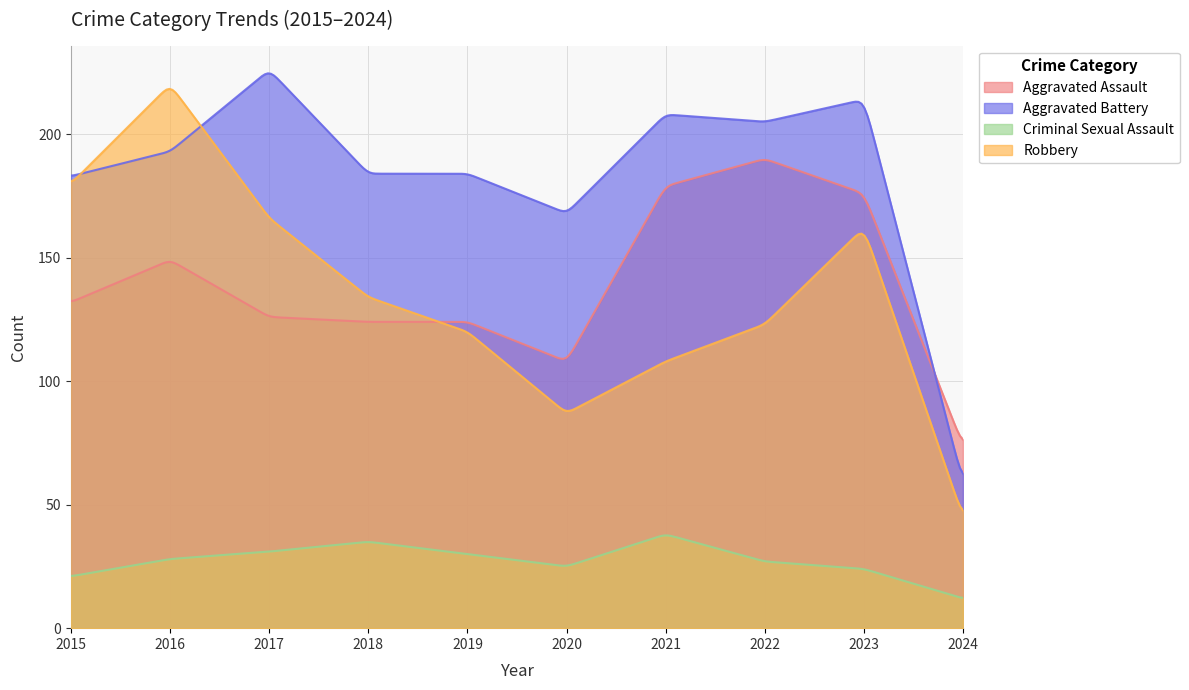

Reading left to right, transcribe all the data shown in this chart.

Aggravated Assault: 132	149	126	124	124	108	179	190	176	74
Aggravated Battery: 183	193	226	184	184	168	208	205	214	59
Criminal Sexual Assault: 21	28	31	35	30	25	38	27	24	12
Robbery: 180	220	166	134	120	87	108	123	162	45